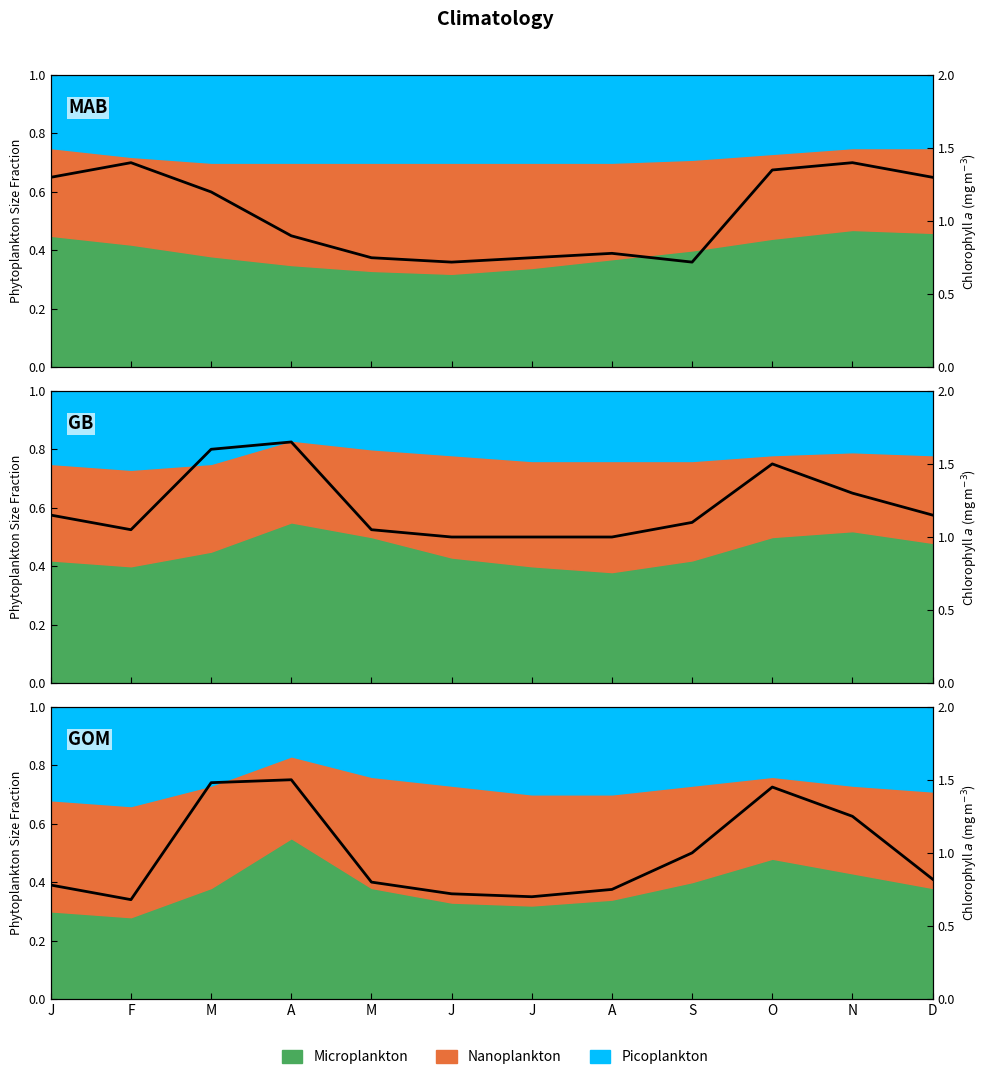

Between F and J, which is larger?

J